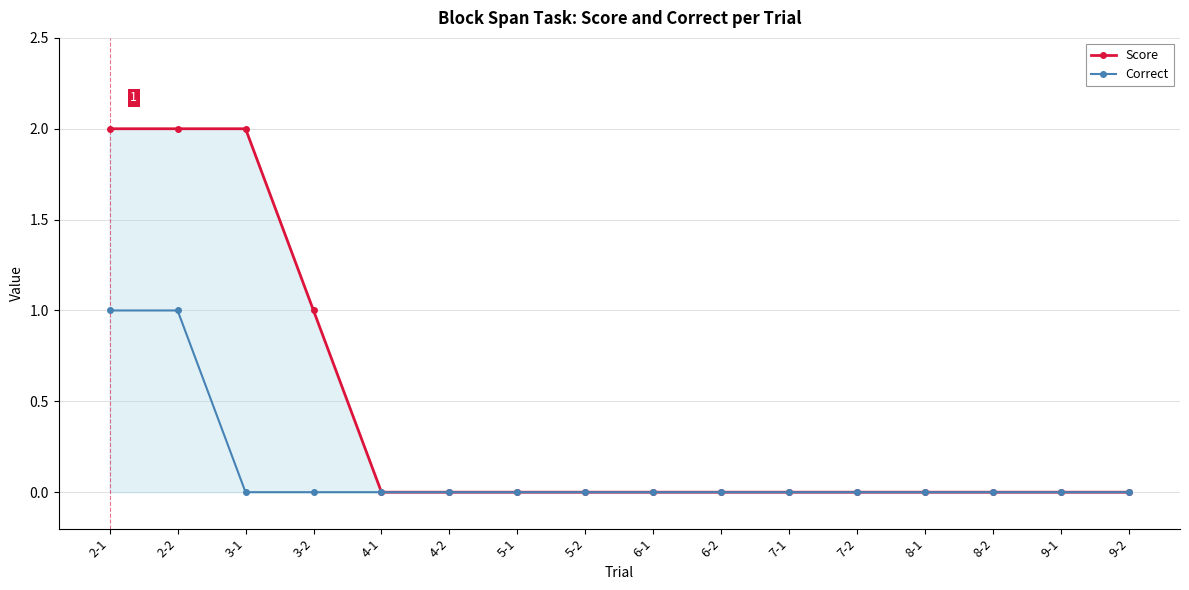

List the series in order of their overall mean, highest first.

Score, Correct